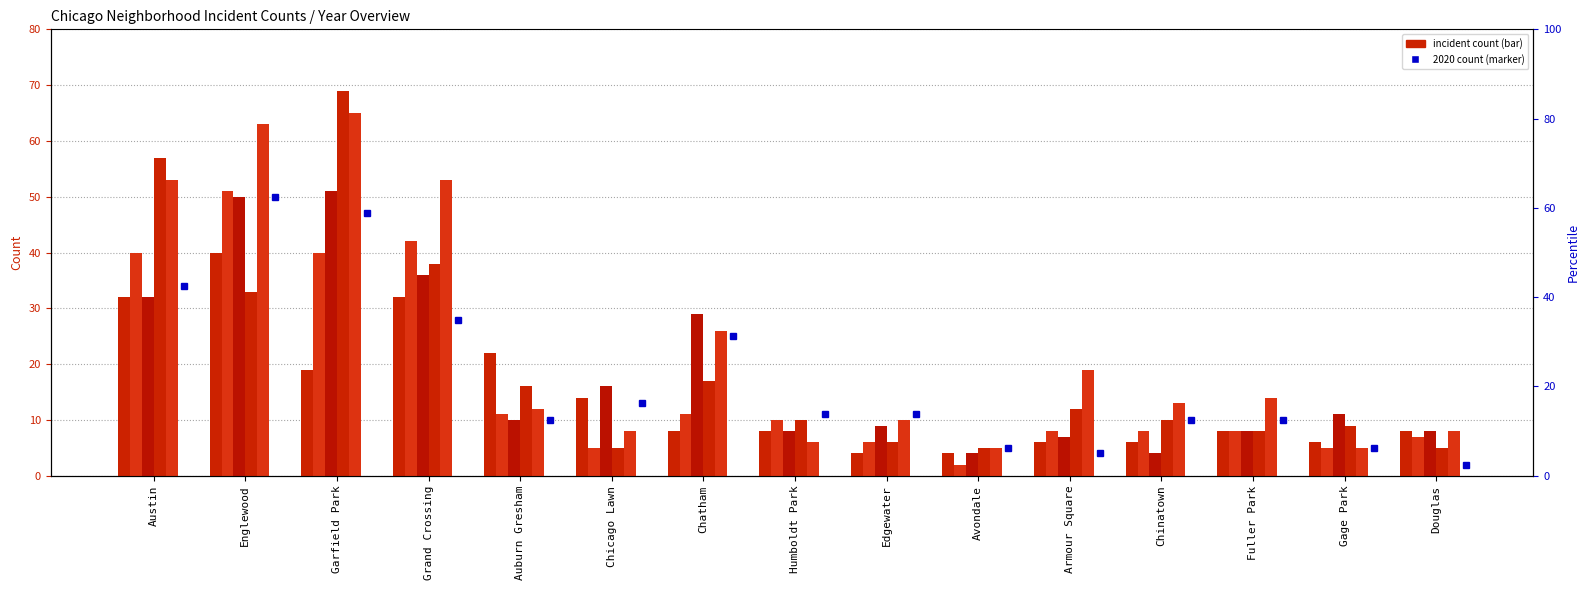

Which category has the lowest value across all series?

Avondale